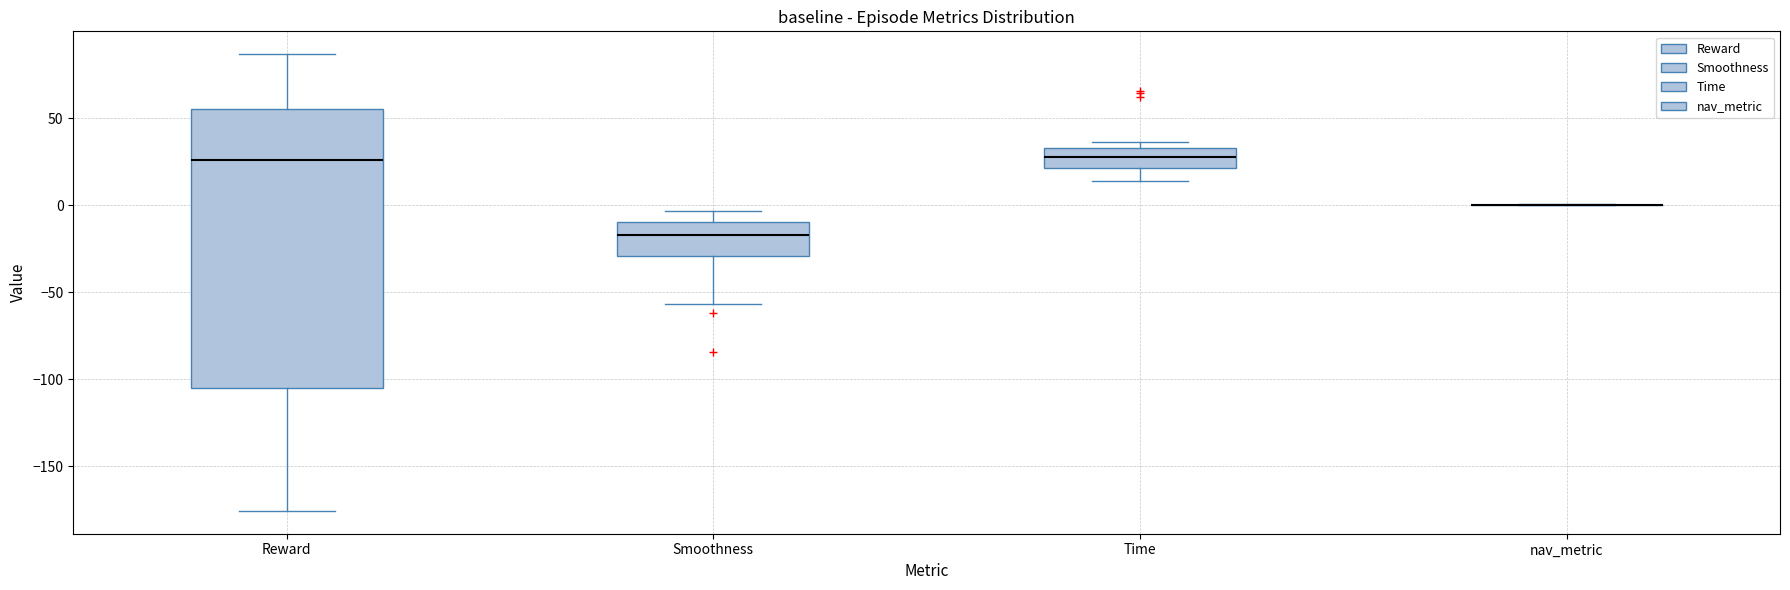

Reading left to right, transcribe this box plot: for each box, give where its median line is, the range the box spans, and where its two whiskers end, as read against the y-axis. The values are not printed on the chart, so give them approximately, as read against the axis.

Reward: median 25, box -105 to 55, whiskers -175 to 85
Smoothness: median -15, box -30 to -10, whiskers -55 to -5
Time: median 25, box 20 to 35, whiskers 15 to 35 (just above the box's upper edge)
nav_metric: box collapsed to a line at 0, whiskers 0 to 0